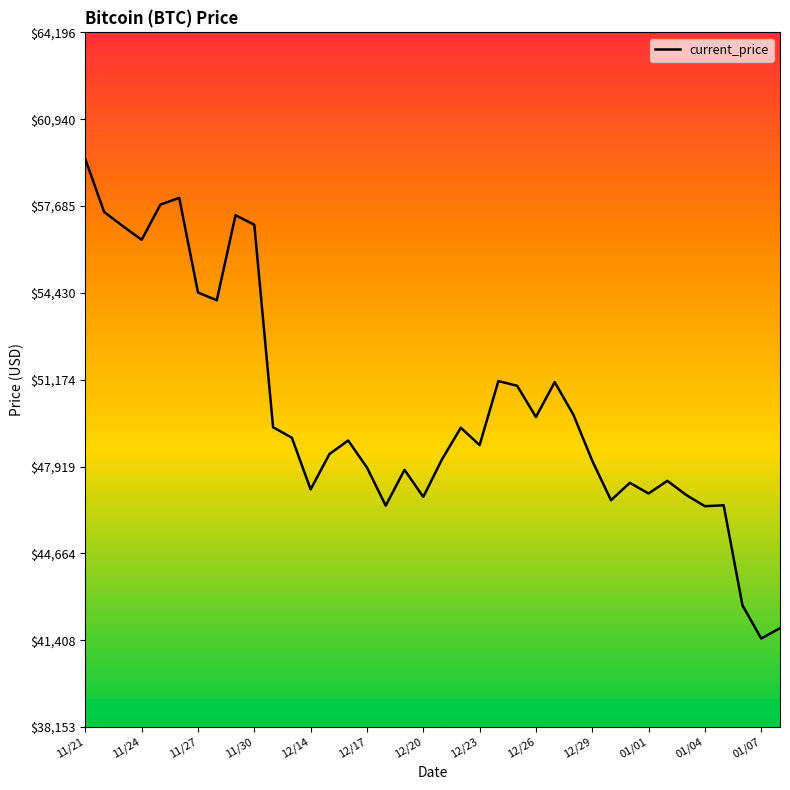

What is the difference between the maximum and minimum values?

17970